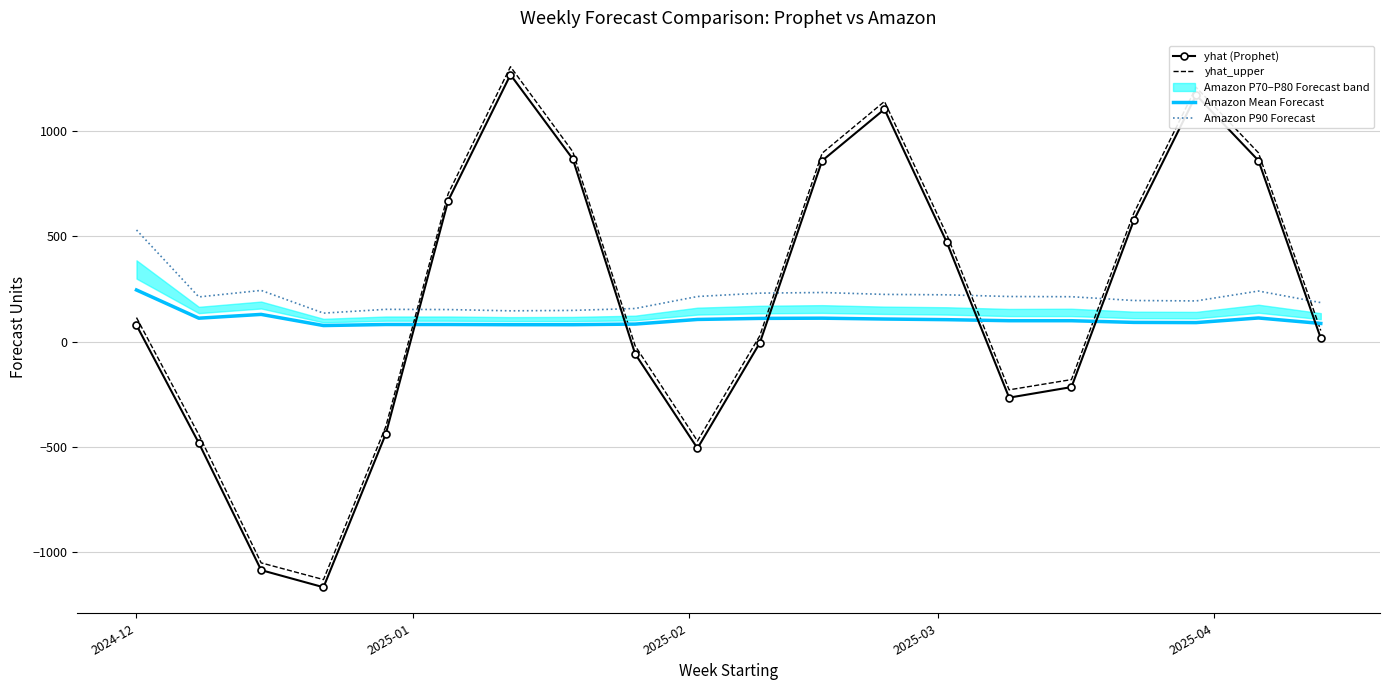

At which label does Amazon P90 Forecast reach its peak?

2024-12